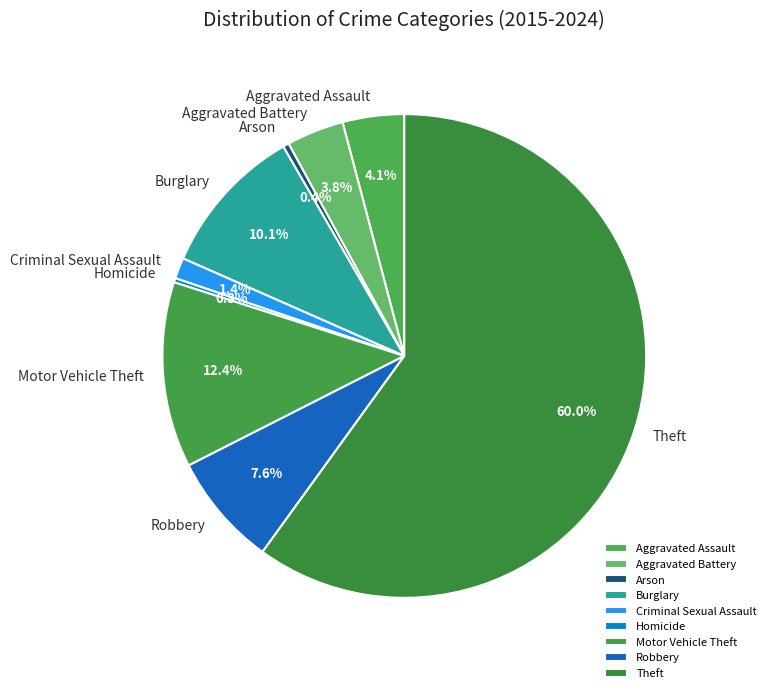

True or false: Aggravated Assault accounts for 4% of the total.

True